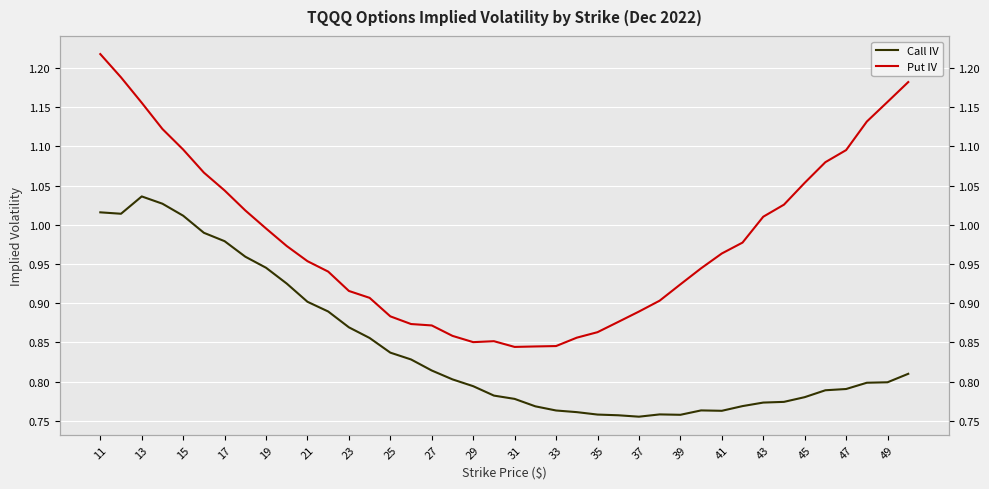

At which category is the sum across all series the highest?

11